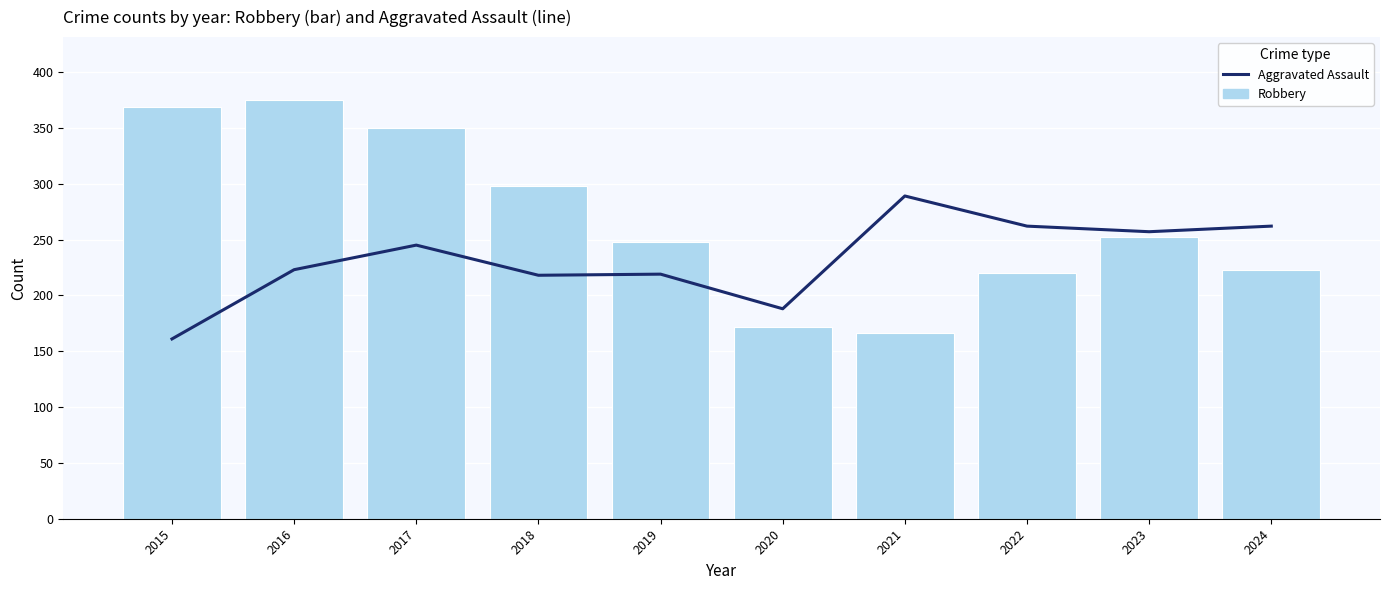

At which label does Robbery reach its peak?

2016